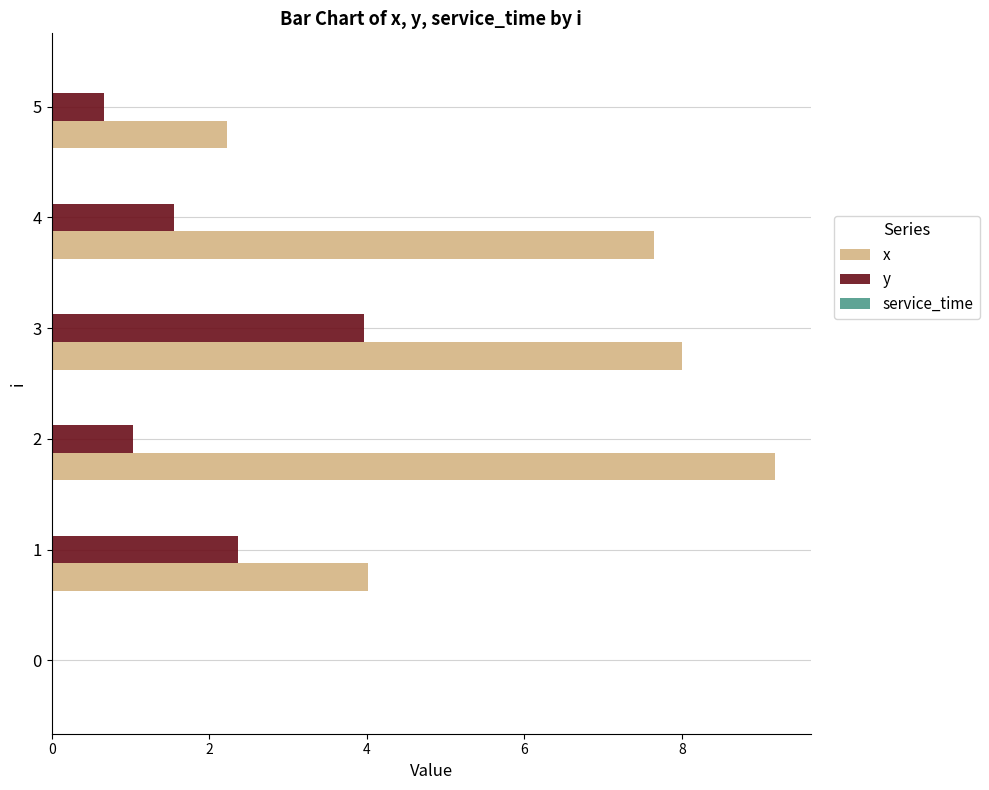

At which category does the chart reach its peak across all series?

2